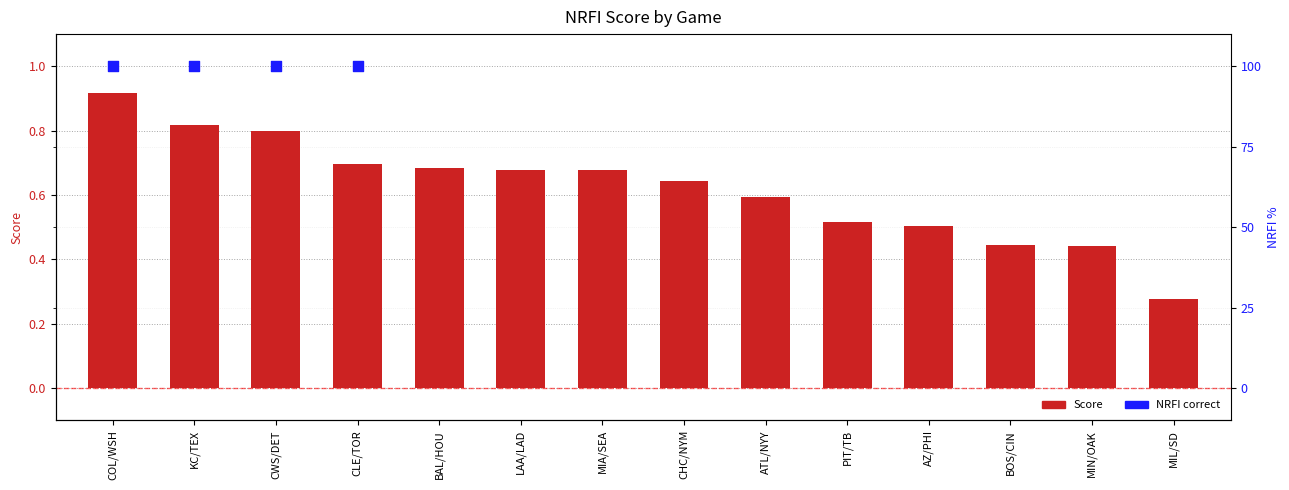

Between LAA/LAD and CHC/NYM, which is larger?

LAA/LAD